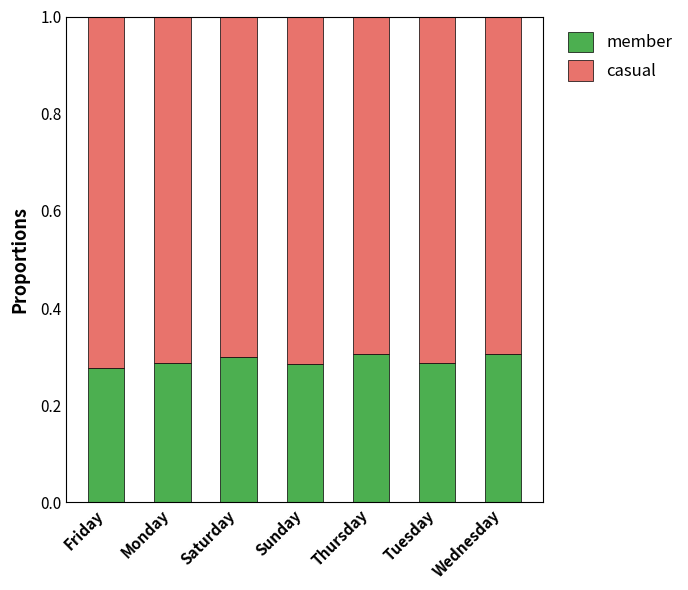

Count the member values in the range 0 to 1.

7